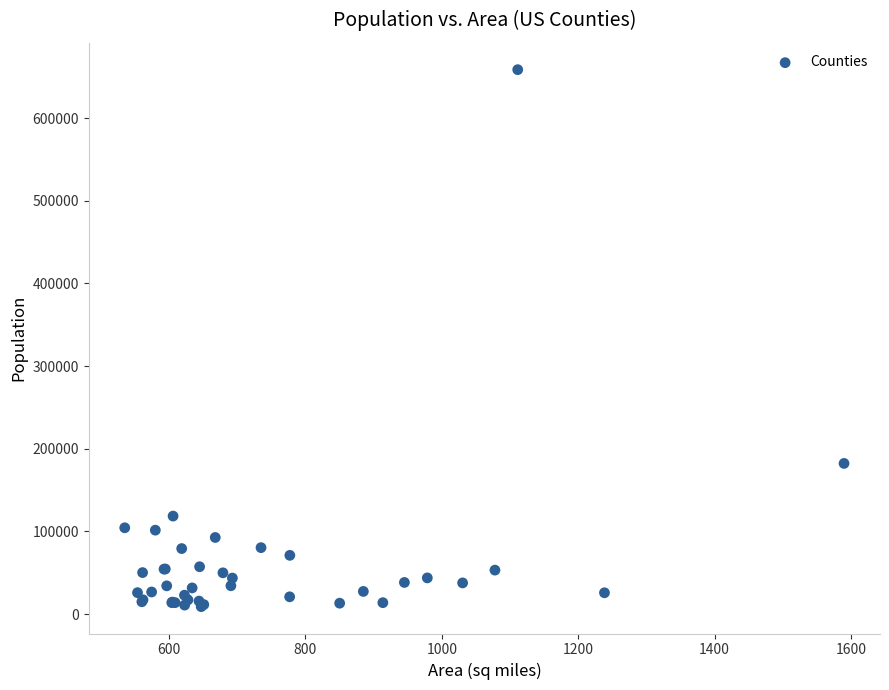

What Y value in the scatter plot is closest to 333755?

182265